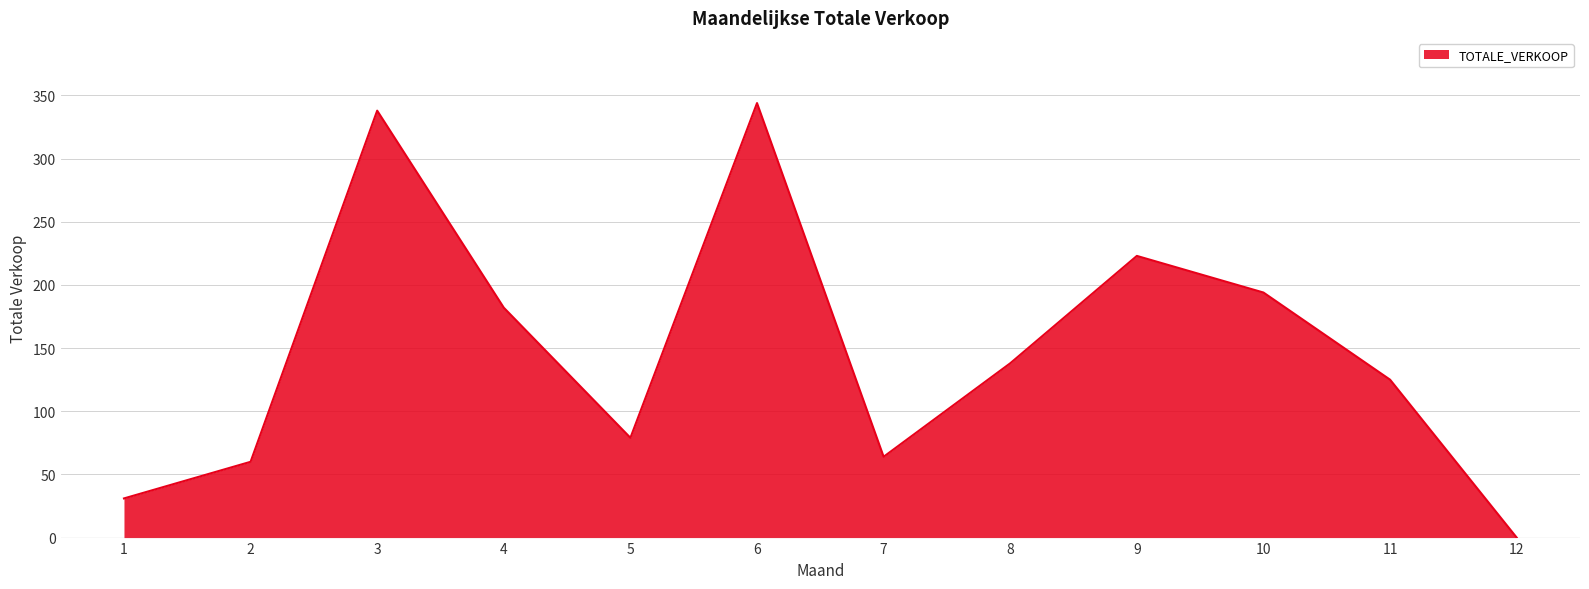

At which category does the chart reach its minimum across all series?

12